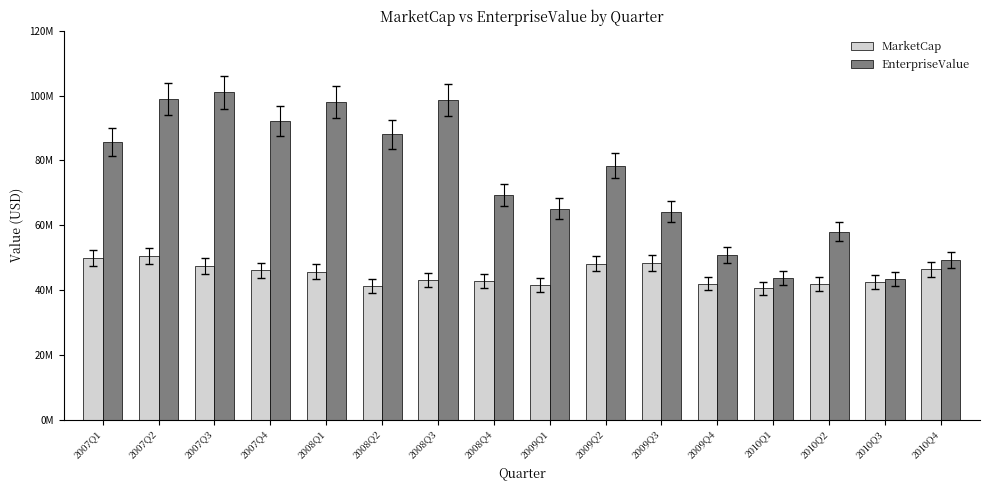

What is the sum of the EnterpriseValue values at 2007Q2 and 2007Q4?

191044380.5